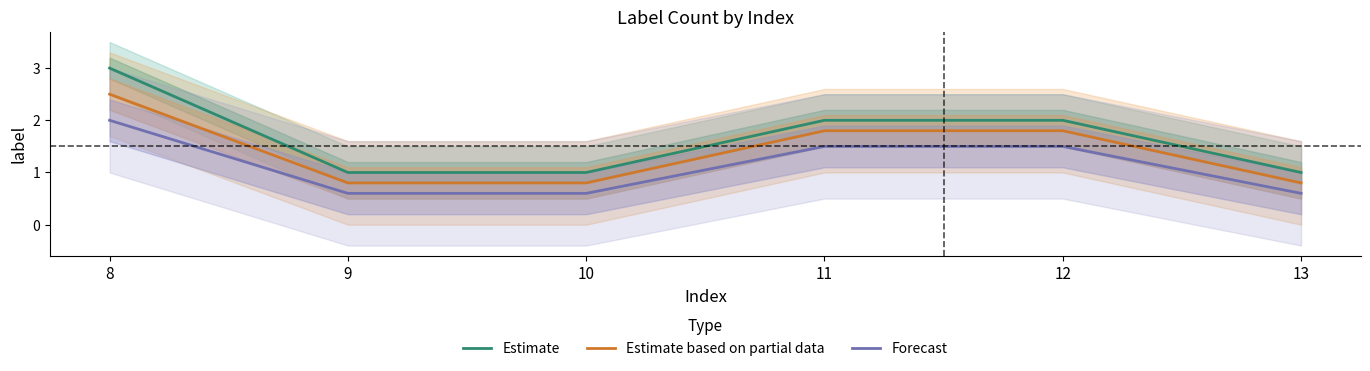

Which series has the largest range (max minus min)?

Estimate